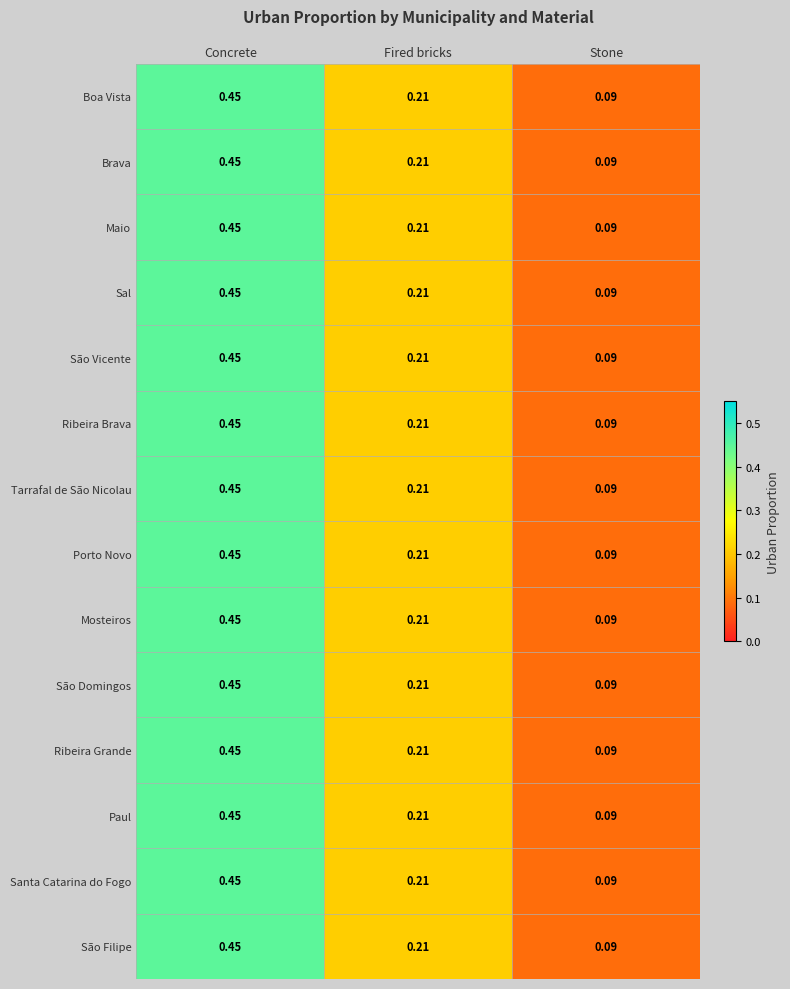

Which label corresponds to the smallest value in the chart?

Stone